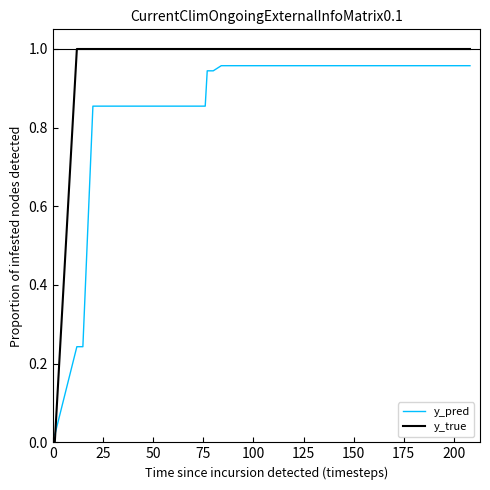

Which series has the largest total across all categories?

y_true